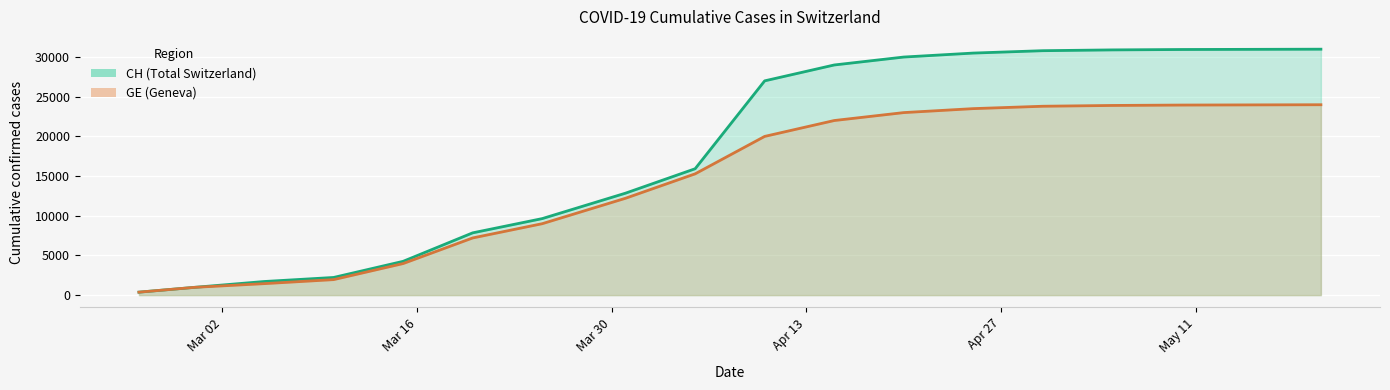

What is the difference between the GE values at 2020-02-29 and 2020-03-10?

974